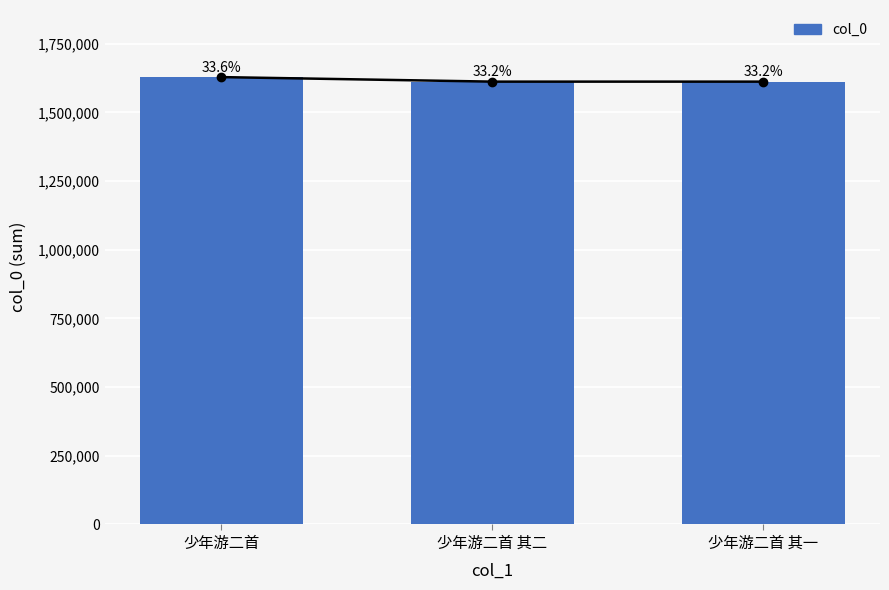

Which has a higher value, 少年游二首 其二 or 少年游二首 其一?

少年游二首 其二